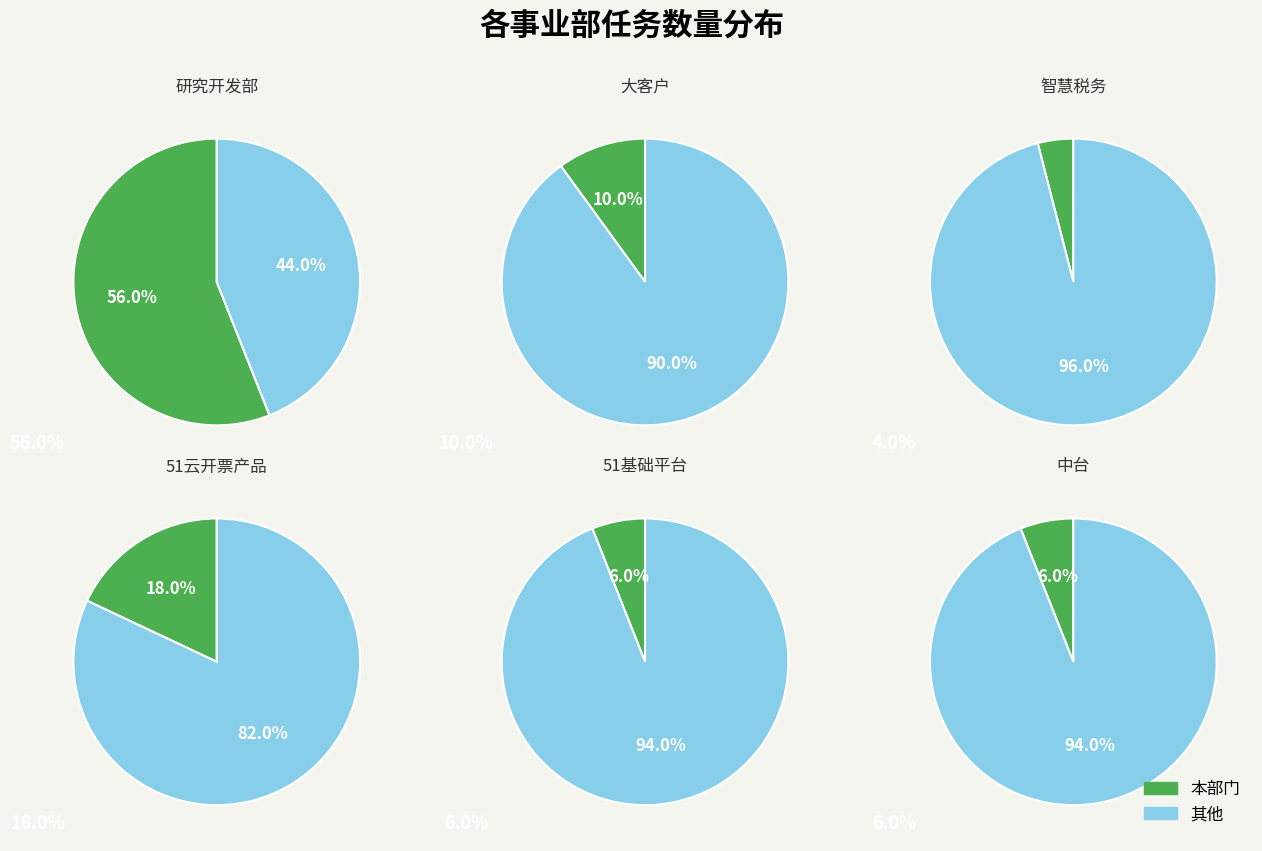

To the nearest percent, what percentage of the pie is 51基础平台?

6%